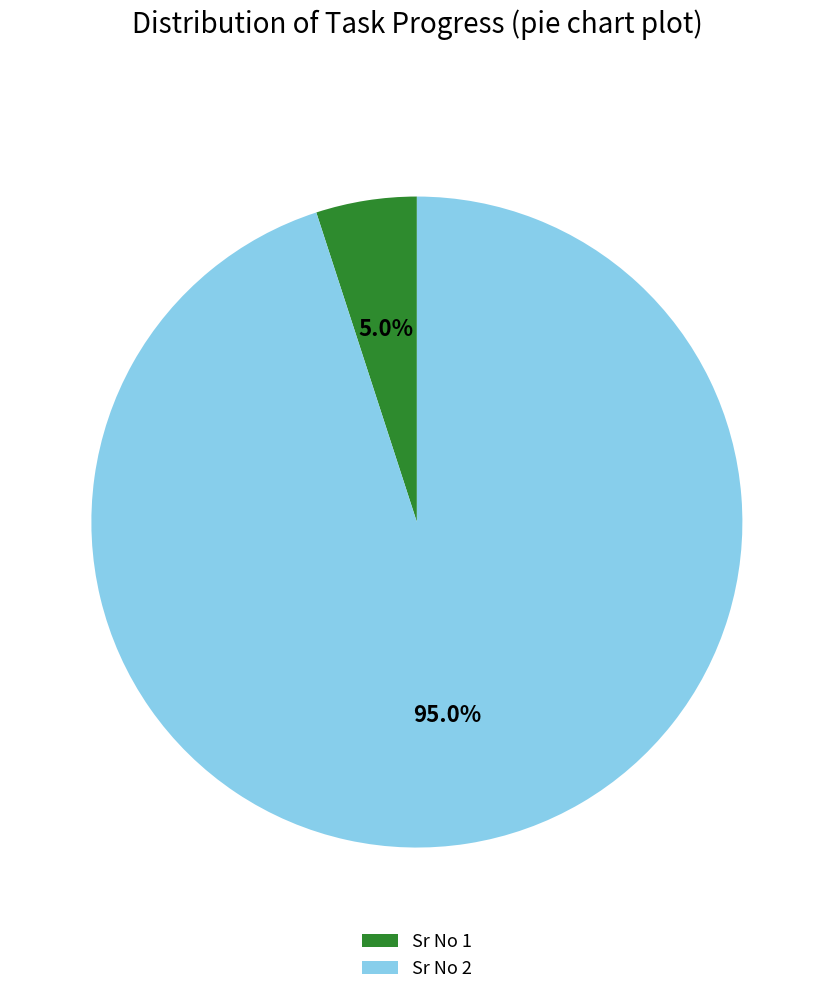

To the nearest percent, what is the difference between the largest and smallest slice percentages?

90%